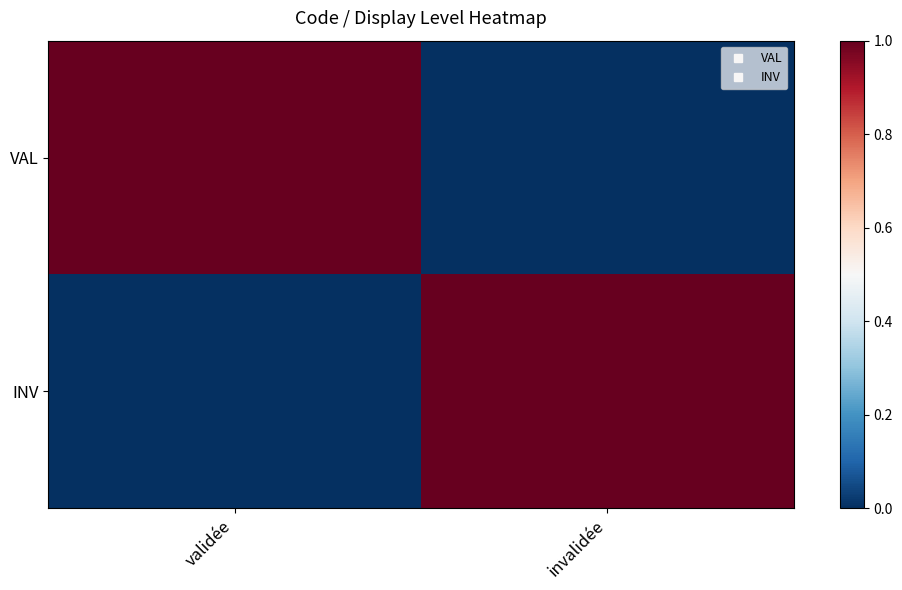

What is the spread (max minus min) of values at validée?

1